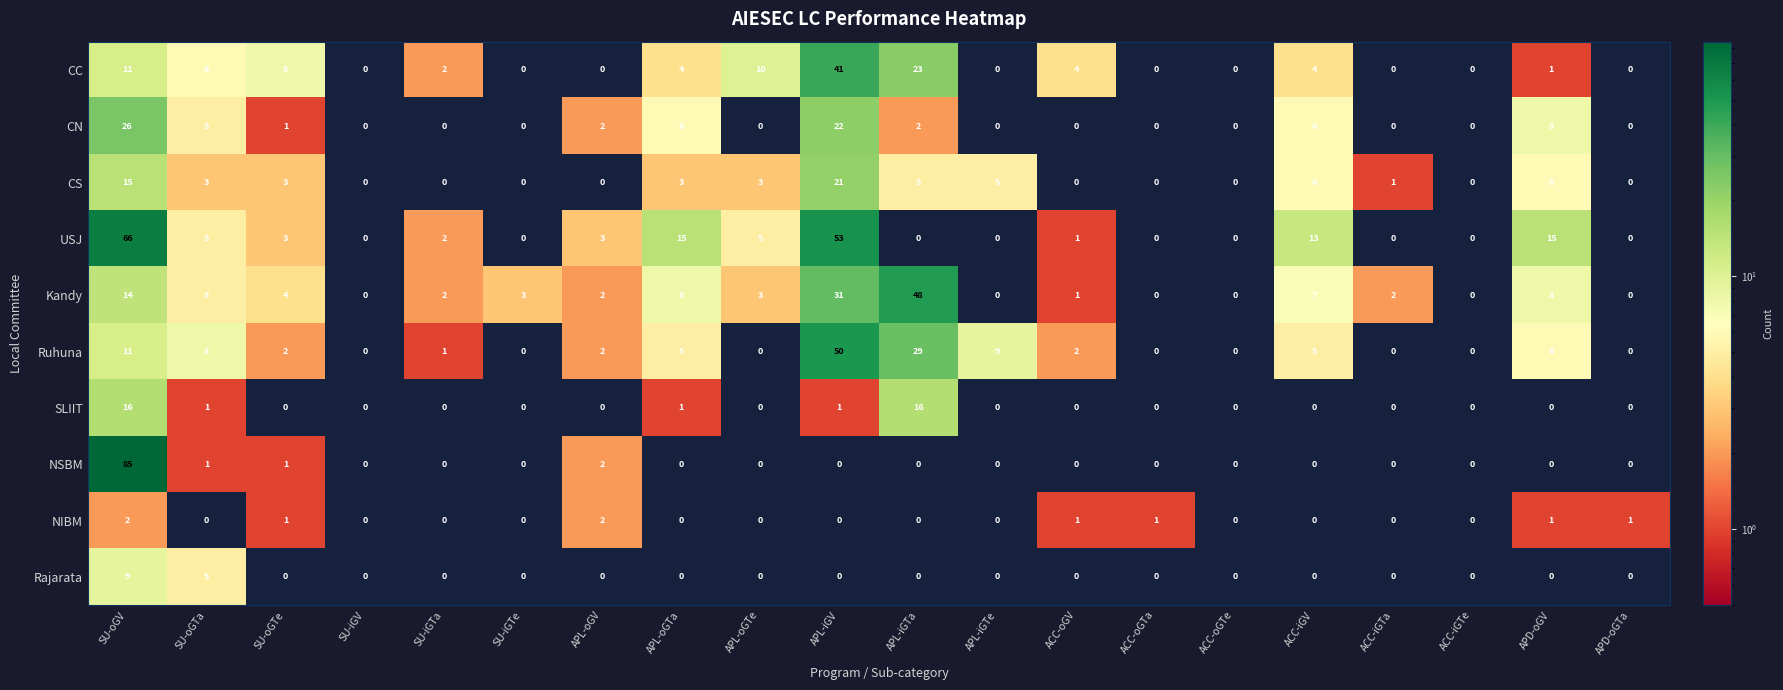

What is the greatest value displayed?

85